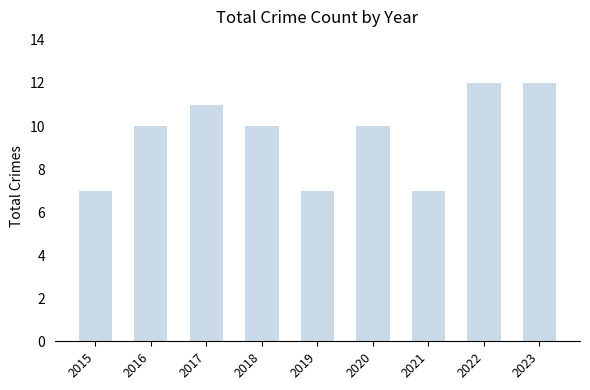

The value at 2016 is 4. True or false?

False